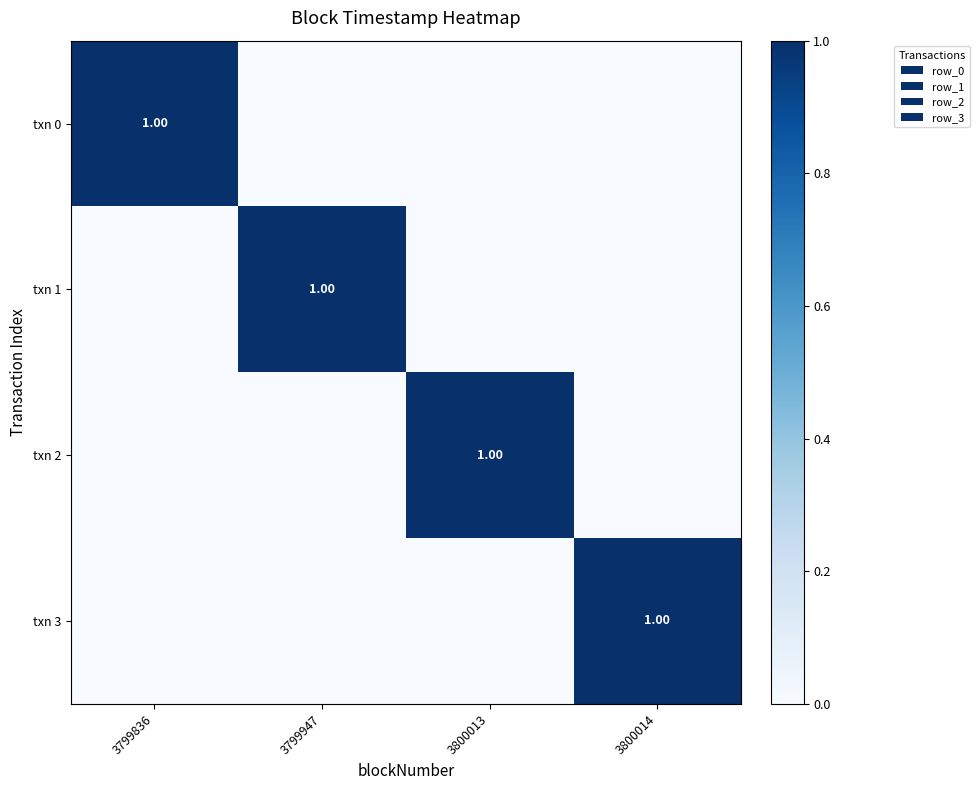

List the labels in order of txn 1 value, smallest first.

3799836, 3800013, 3800014, 3799947